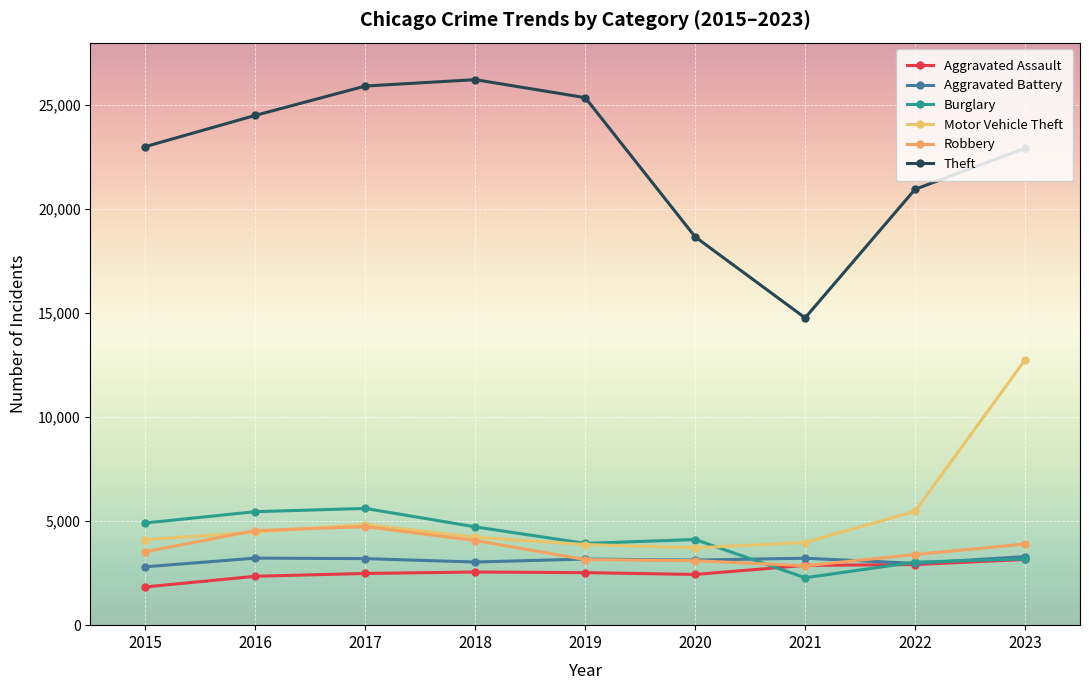

Is the value of Aggravated Battery at 2023 greater than the value of Burglary at 2023?

Yes